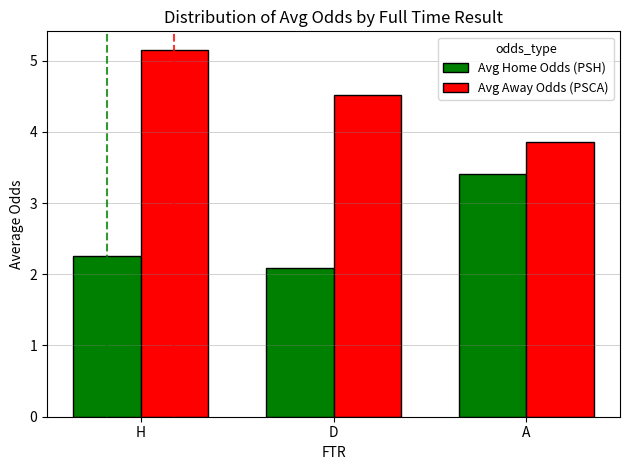

What is the average value of the Avg Home Odds (PSH) series?

2.6